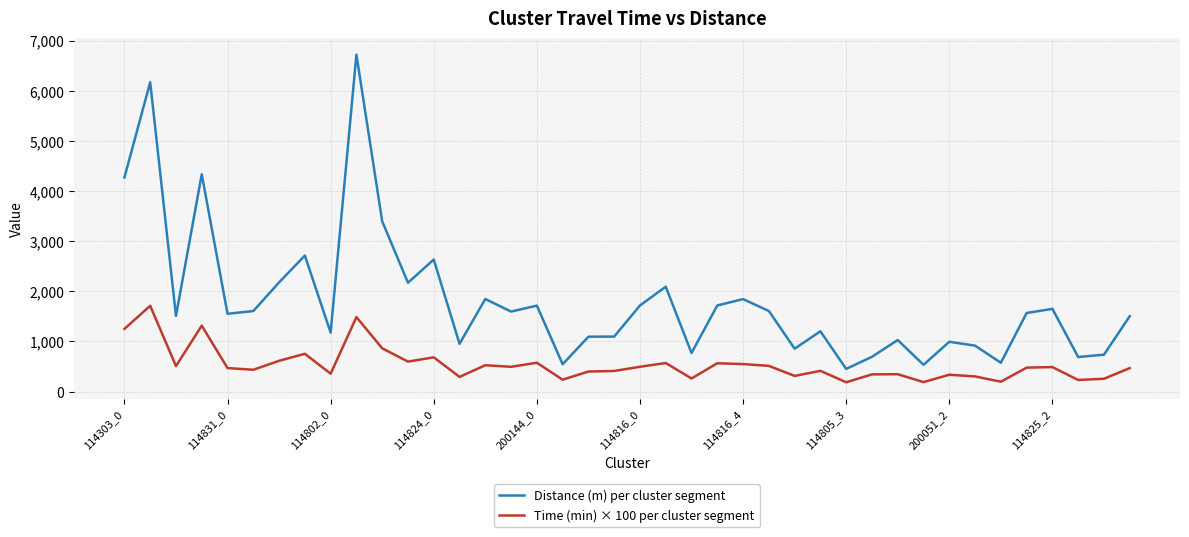

True or false: Distance (m) per cluster segment and Time (min) × 100 per cluster segment intersect in this chart.

False